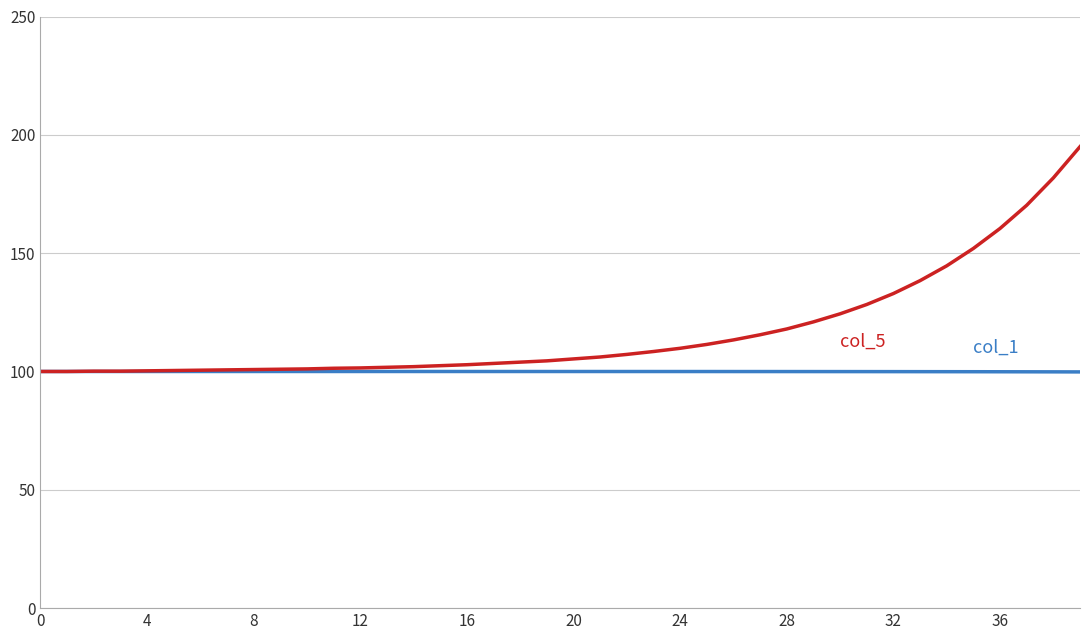

What is the greatest value displayed?

195.0